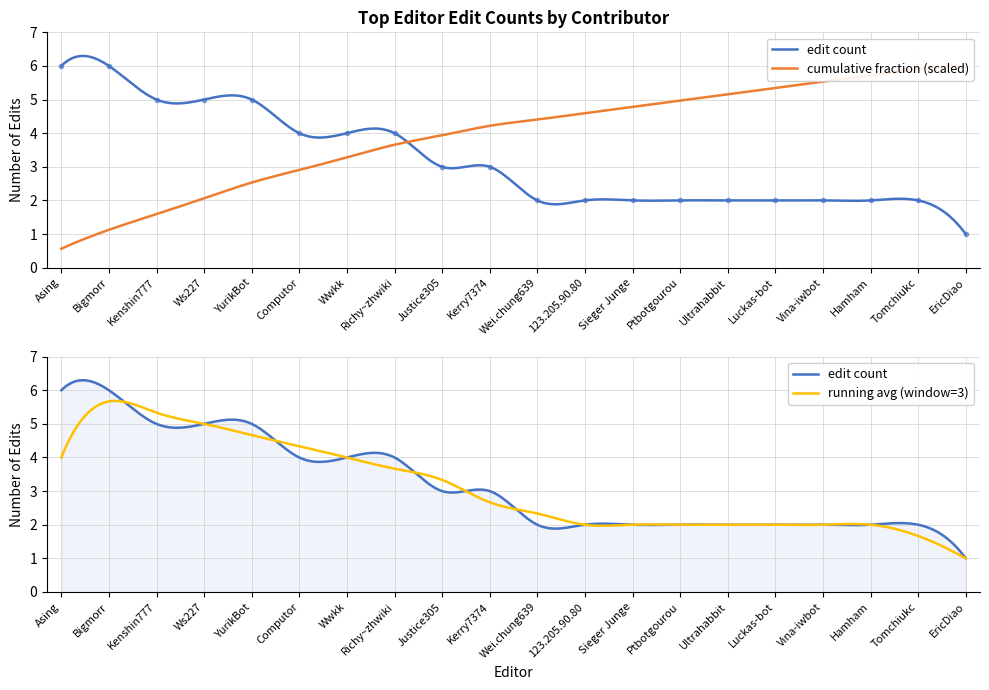

What is the sum of all values?

64